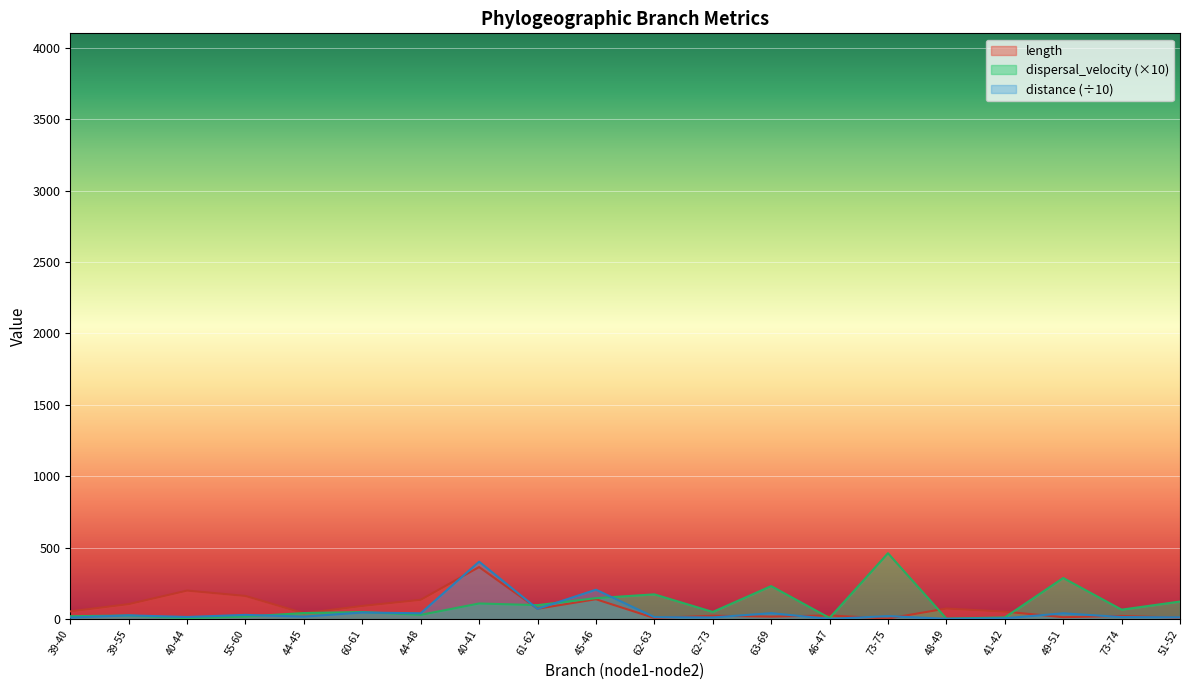

What is the highest value of the length series?

365.1